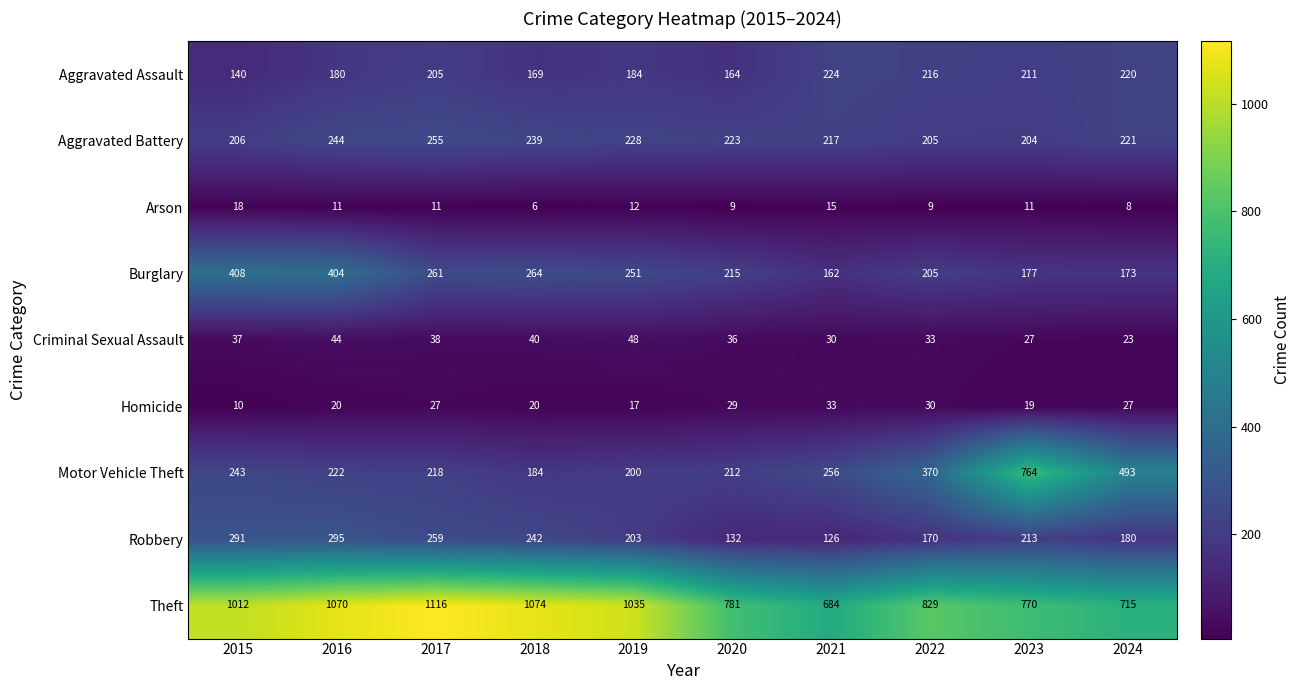

True or false: Arson has a value of 15 at 2022.

False